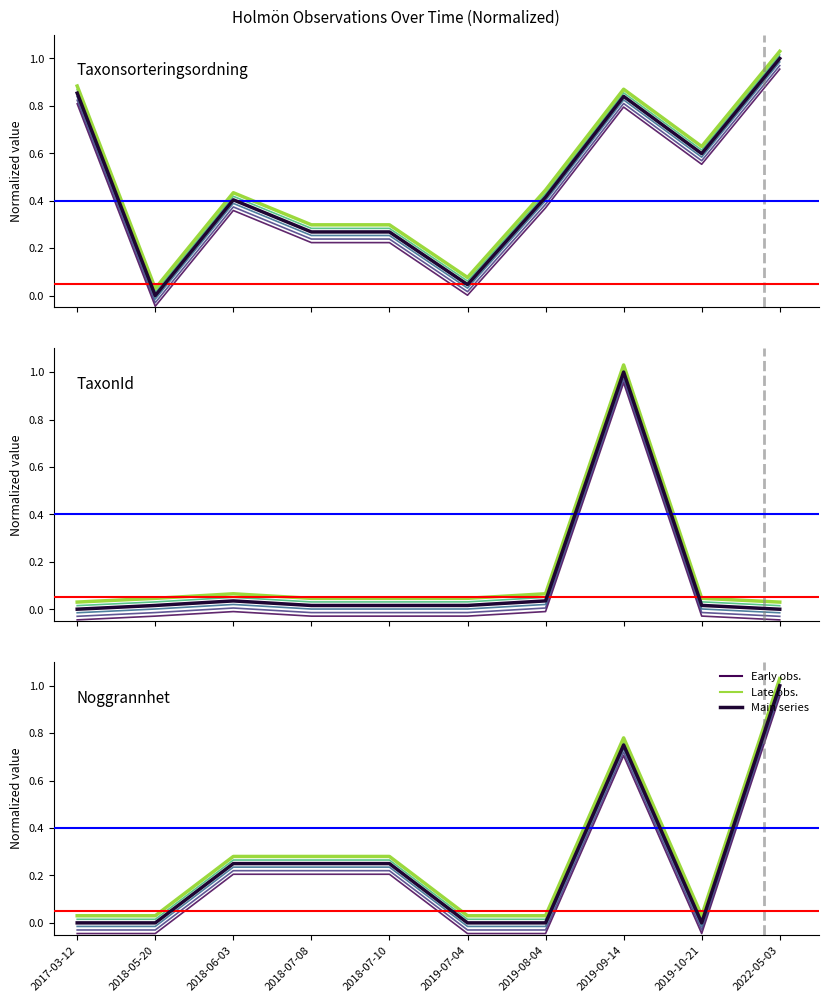

Does the chart display data point markers on the line(s)?

No